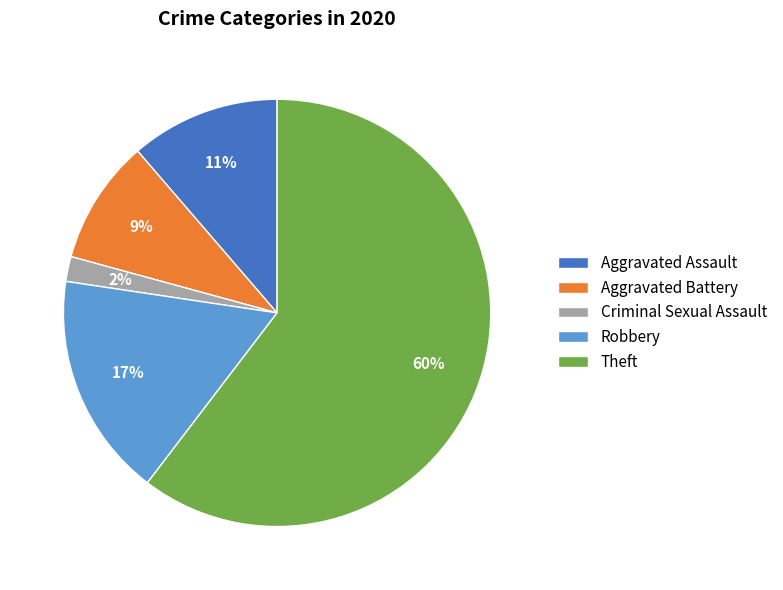

Rank the categories by value from lowest to highest.

Criminal Sexual Assault, Aggravated Battery, Aggravated Assault, Robbery, Theft